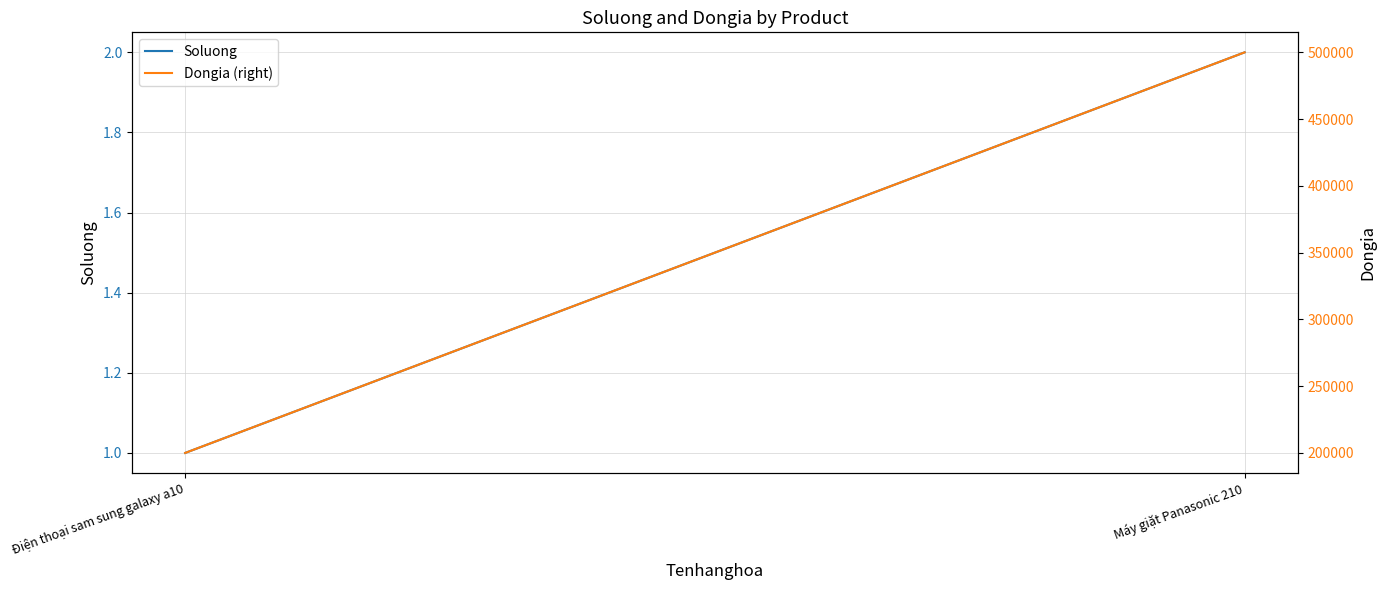

Rank the categories by Dongia (right) value from lowest to highest.

Điện thoại sam sung galaxy a10, Máy giặt Panasonic 210